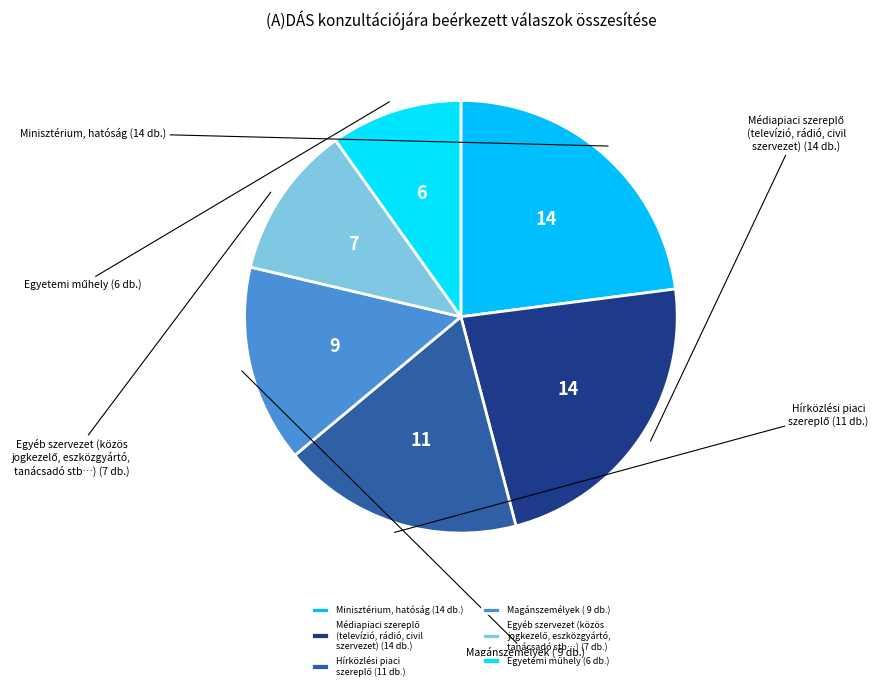

To the nearest percent, what is the average slice percentage?

17%